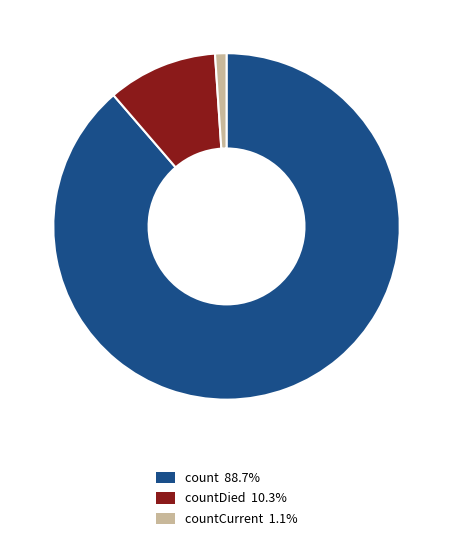

Is there any slice that represents more than half of the pie?

Yes